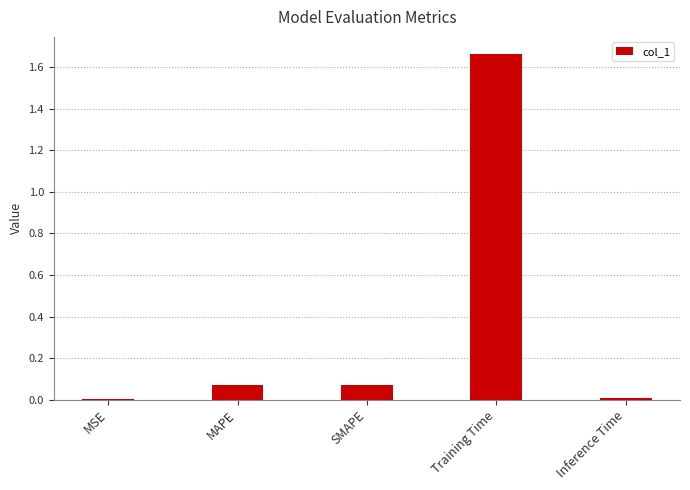

Which label corresponds to the largest value in the chart?

Training Time